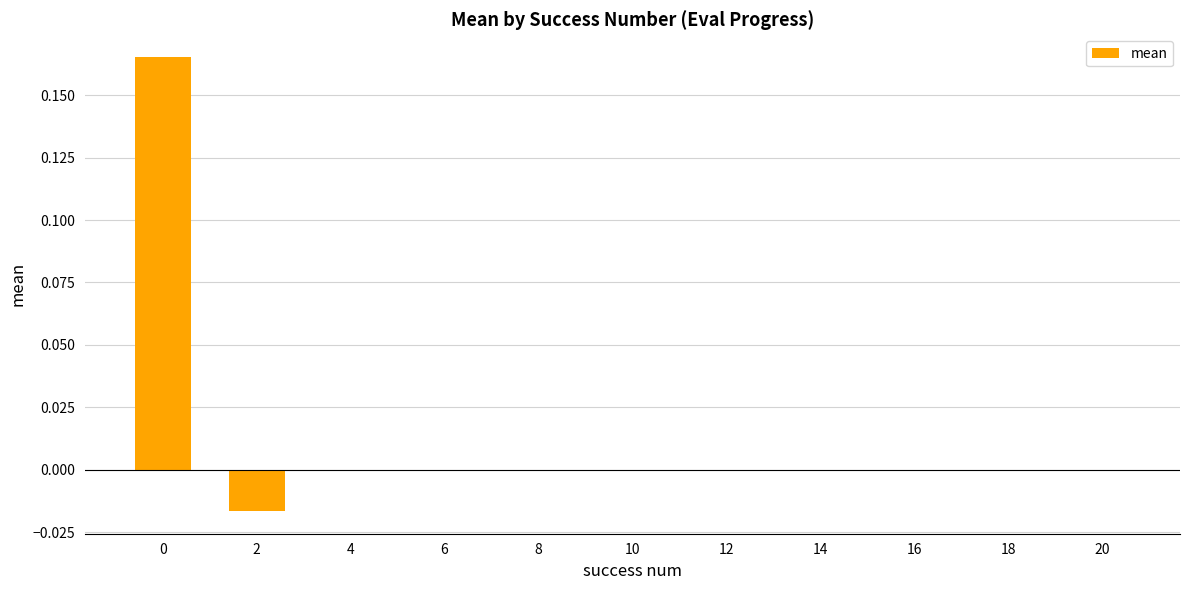

True or false: the data shows 0.0 at 14.

True